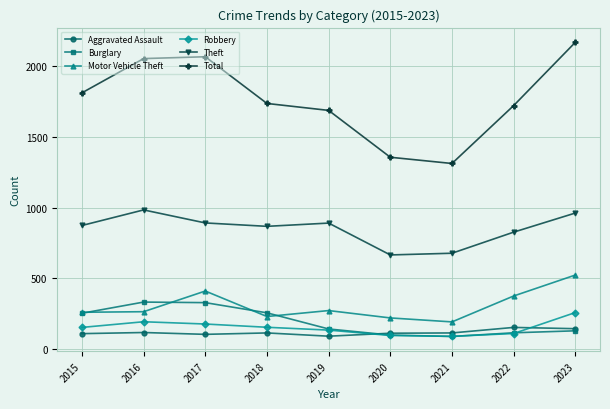

What is the total value across all series at 2017?

3981